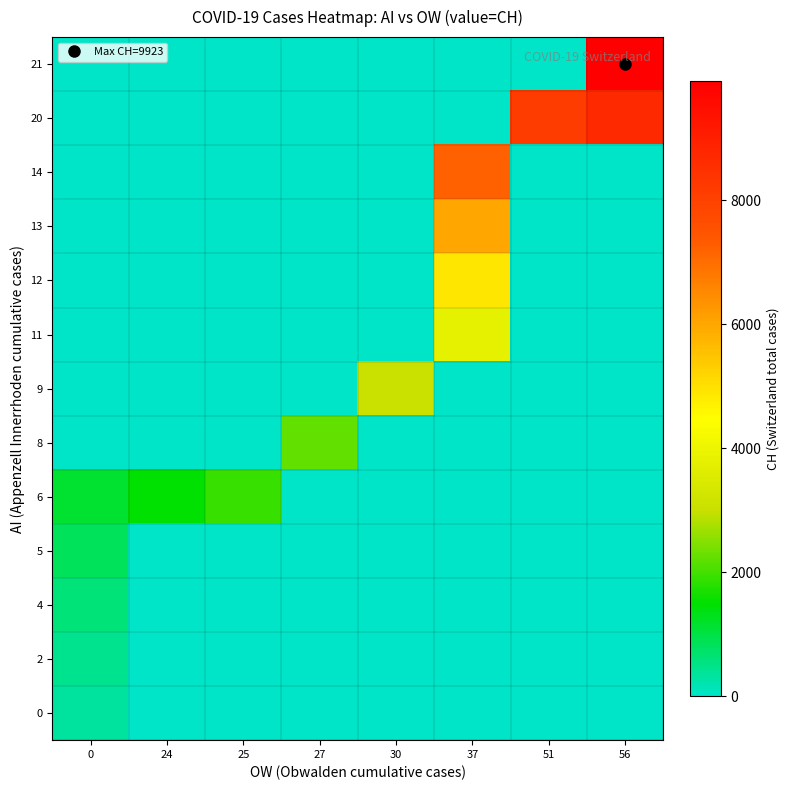

Between 56 and 37, which is larger?

56